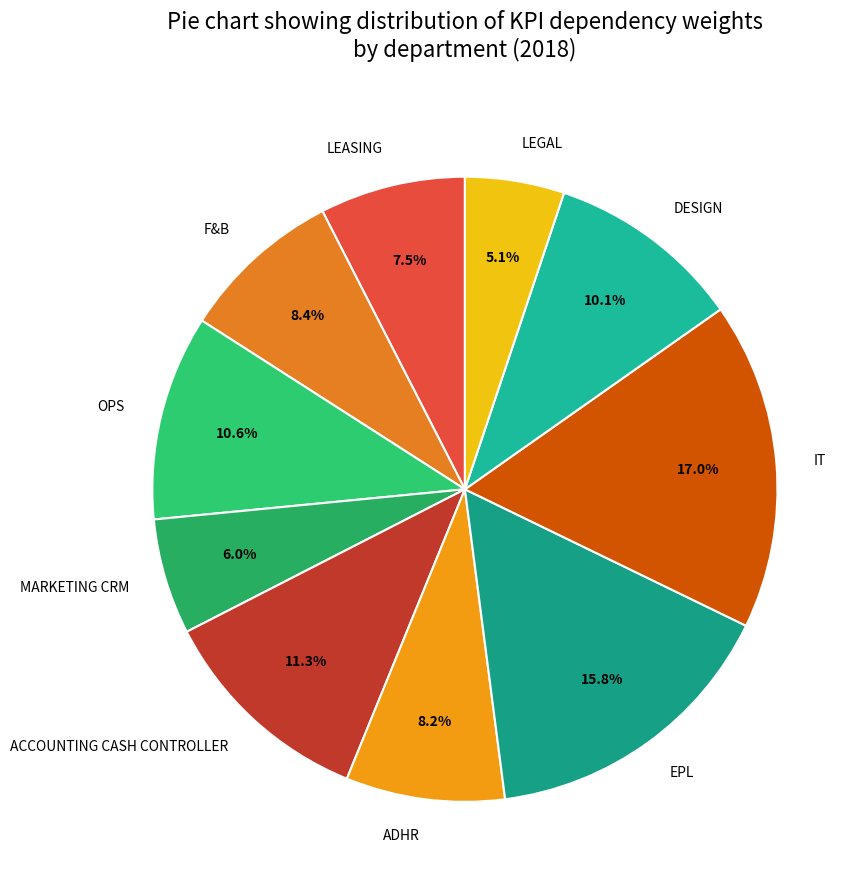

Is it true that LEGAL is 5% of the pie?

True